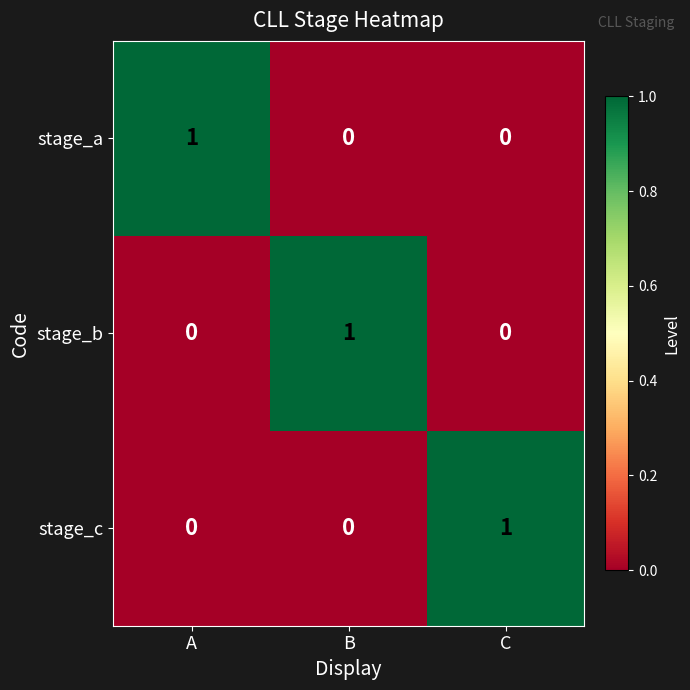

True or false: stage_a has a value of 0 at B.

True